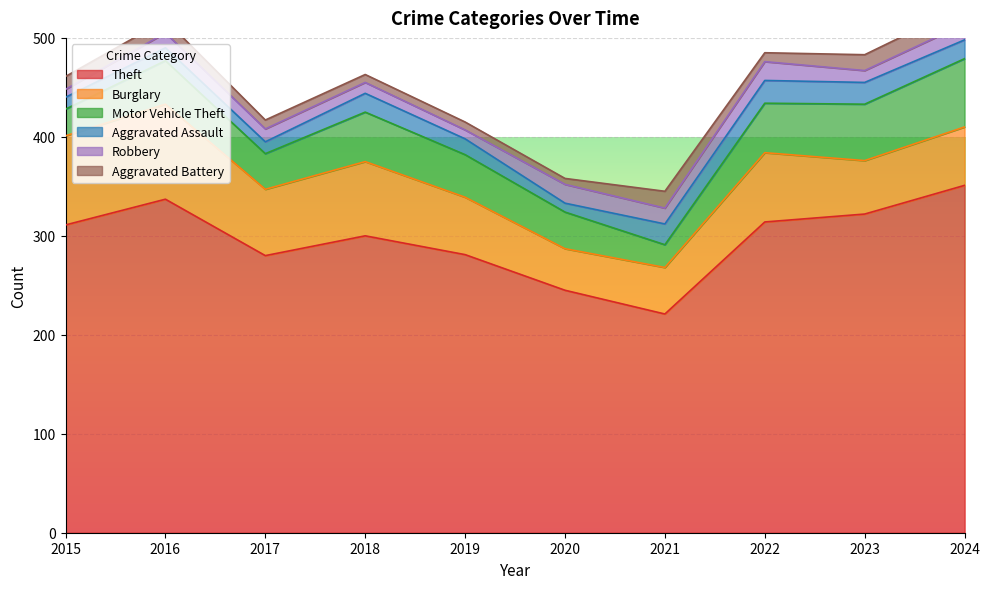

In Aggravated Assault, how many points are lower than both neighbors (excluding endpoints)?

2